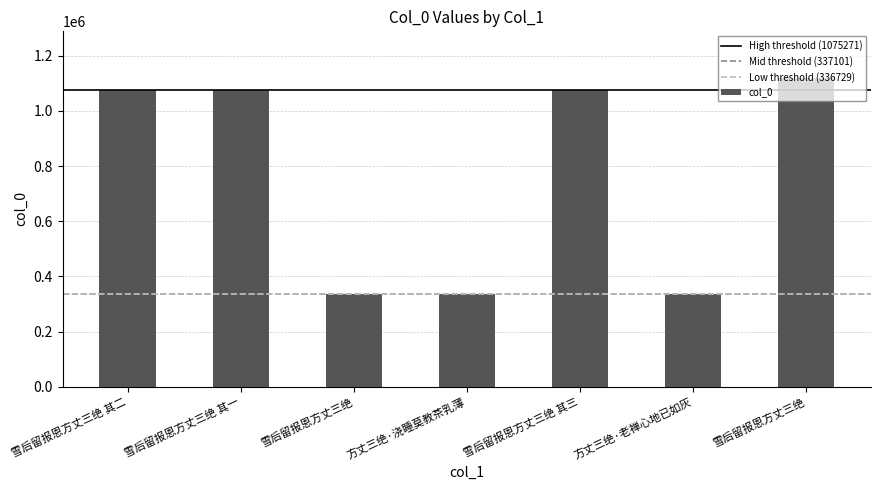

What is the smallest value displayed?

336729